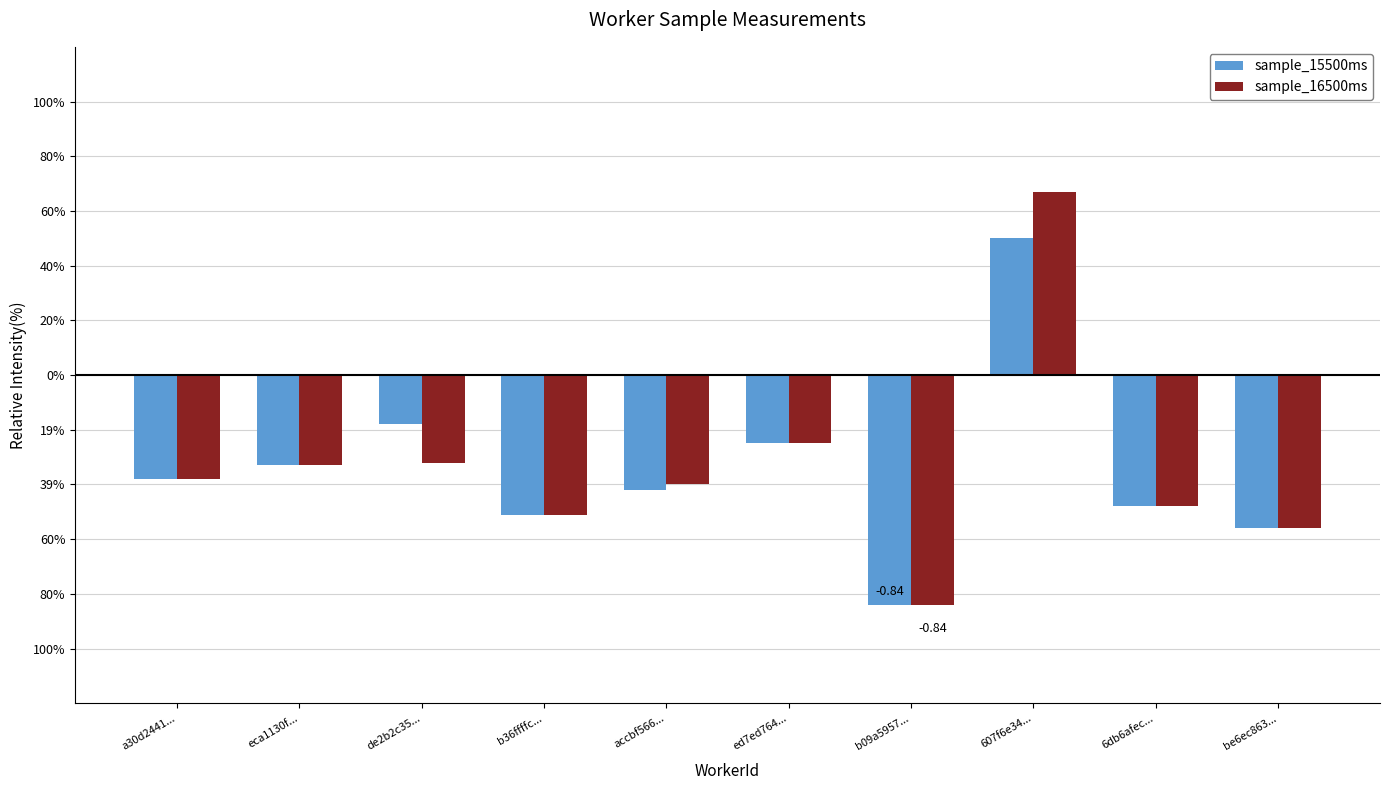

Is the value of sample_16500ms at ed7ed764... greater than the value of sample_15500ms at eca1130f...?

Yes